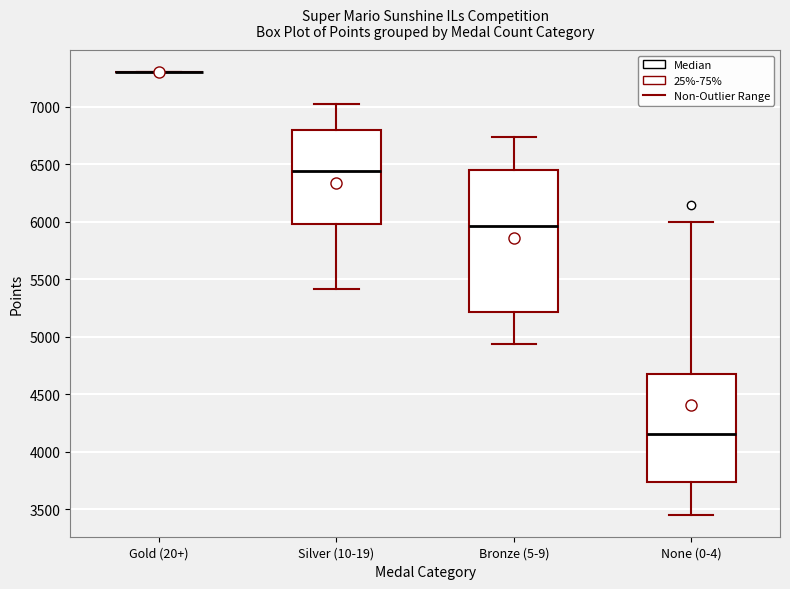

Reading left to right, read every box against the y-axis: the position of its median line, the range the box covers, and the ends of its whiskers. The values are not printed on the chart, so give them approximately, as read against the axis.

Gold (20+): box collapsed to a line at 7300, whiskers 7300 to 7300
Silver (10-19): median 6450, box 6000 to 6800, whiskers 5400 to 7050
Bronze (5-9): median 5950, box 5200 to 6450, whiskers 4950 to 6750
None (0-4): median 4150, box 3750 to 4650, whiskers 3450 to 6000